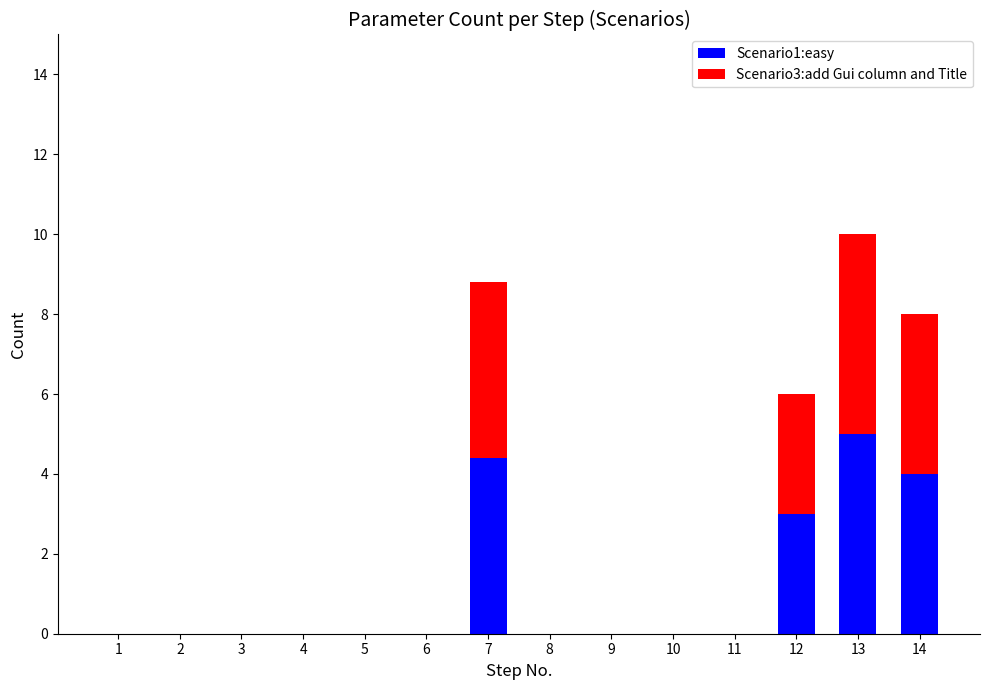

What are all the series names shown in the legend?

Scenario1:easy, Scenario3:add Gui column and Title